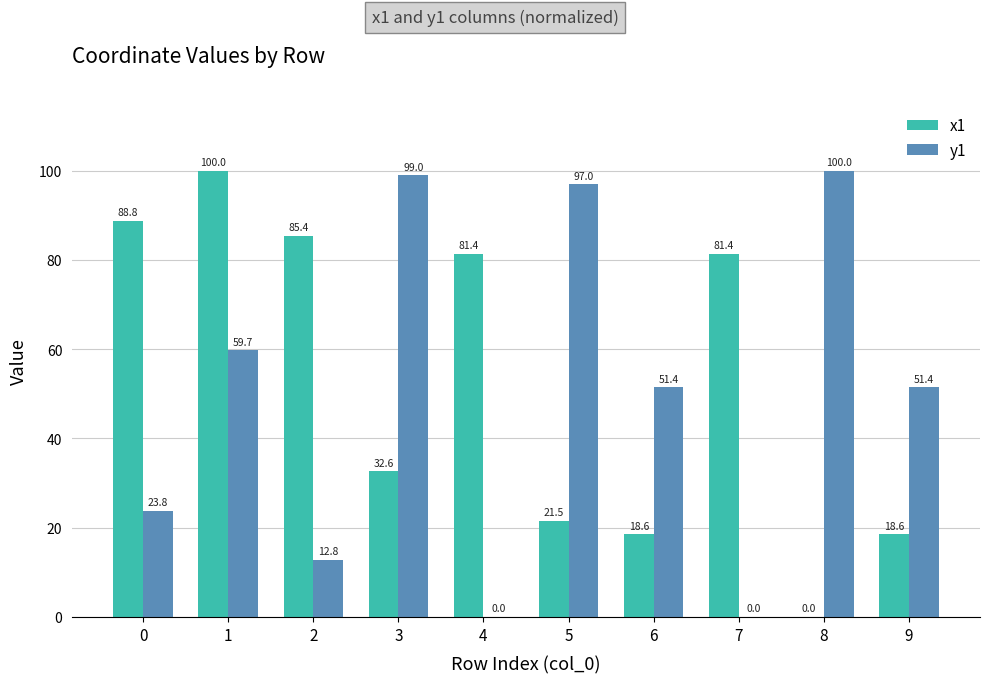

The value of y1 at 2 is 19.4. True or false?

False